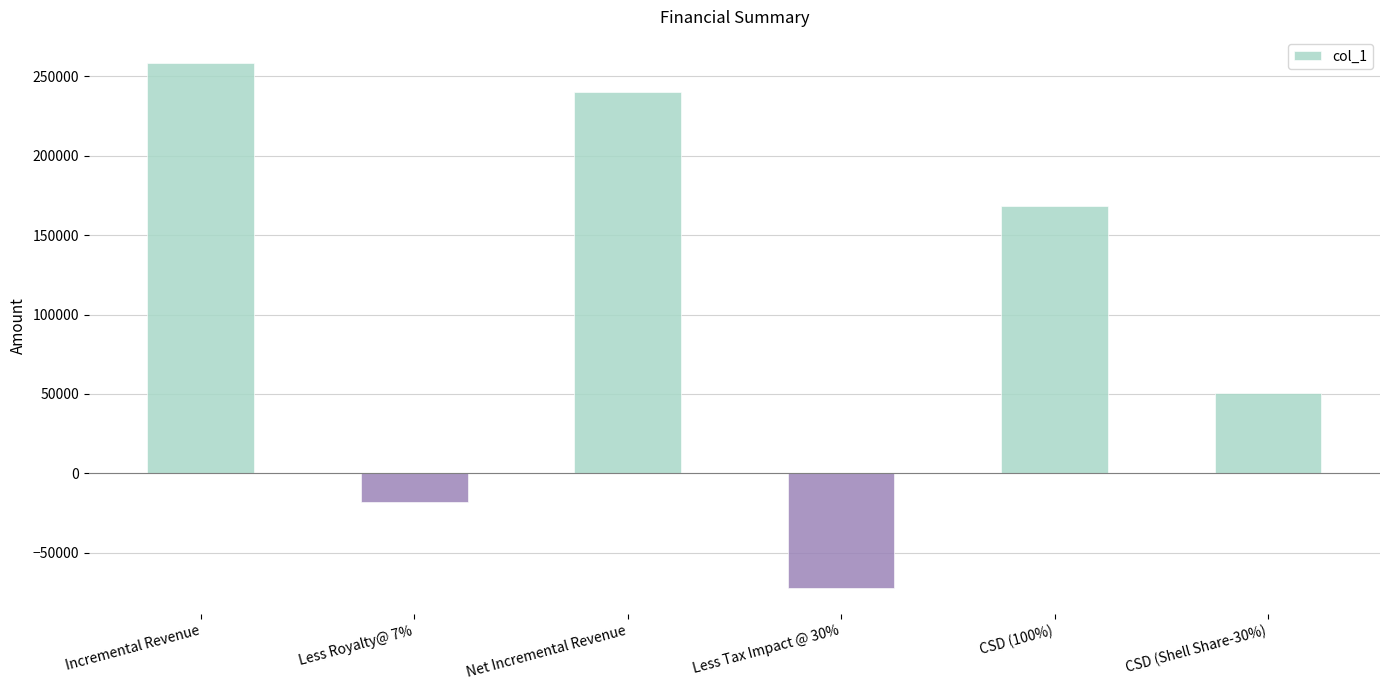

Reading left to right, extract all data points from this chart.

Incremental Revenue=258116.4	Less Royalty@ 7%=-18068.2	Net Incremental Revenue=240048.3	Less Tax Impact @ 30%=-72014.5	CSD (100%)=168033.8	CSD (Shell Share-30%)=50410.1